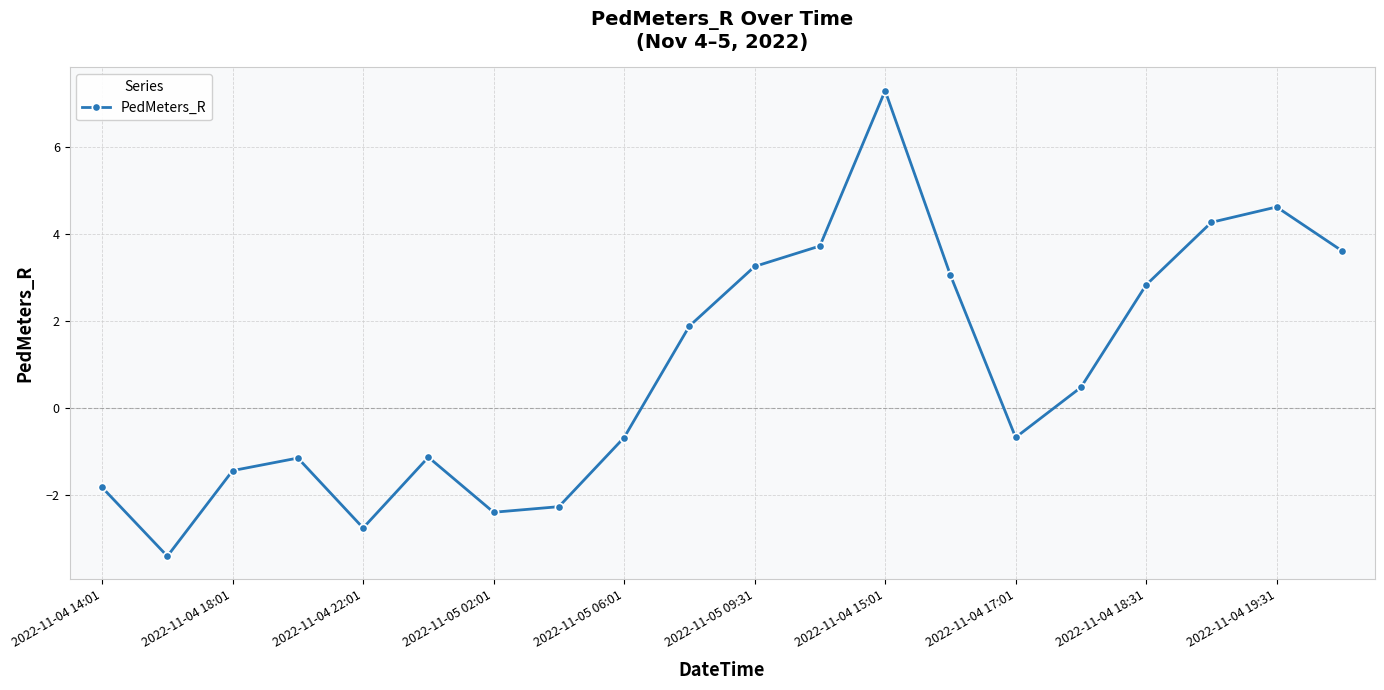

How many interior local valleys (lower than both neighbors) does the data have?

4